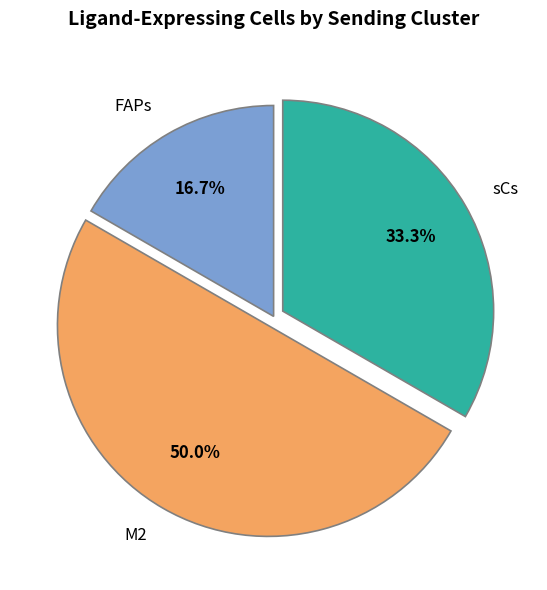

To the nearest percent, what percentage of the pie is FAPs?

17%